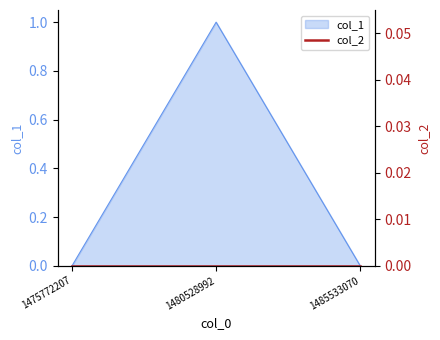

At which category does the chart reach its peak across all series?

1480528992